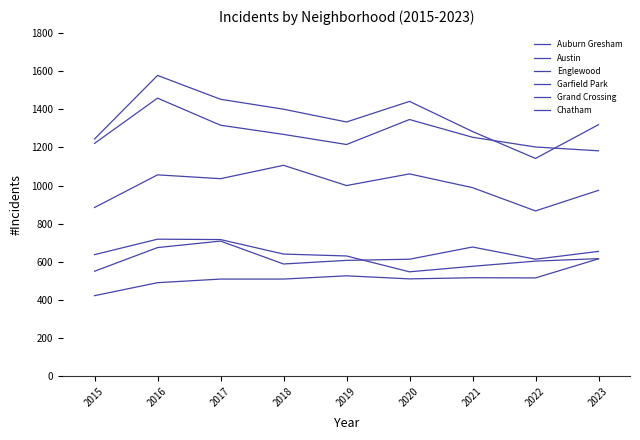

What is the value of the Austin point at the 5th from the left?

1333